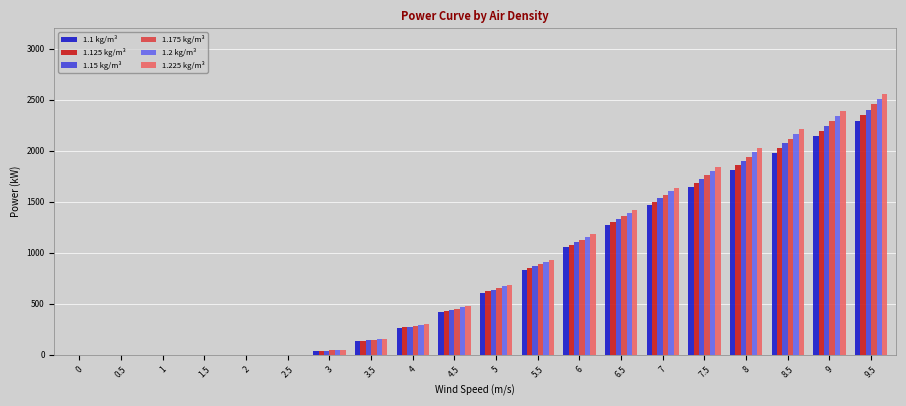

Is it true that 1.2 kg/m³ equals -822 at 0?

False